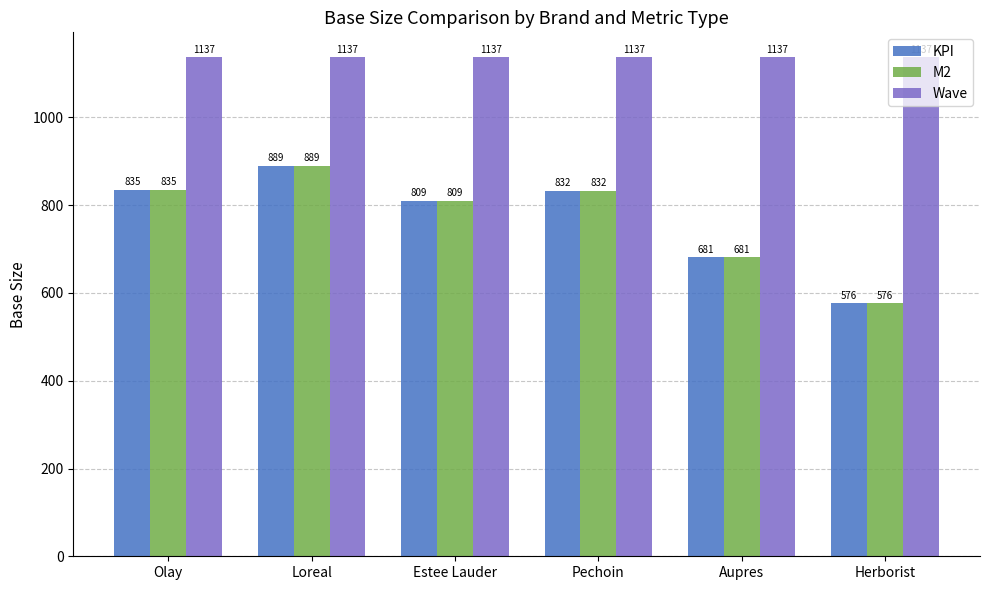

What is the difference between the highest and lowest values at Olay?

302